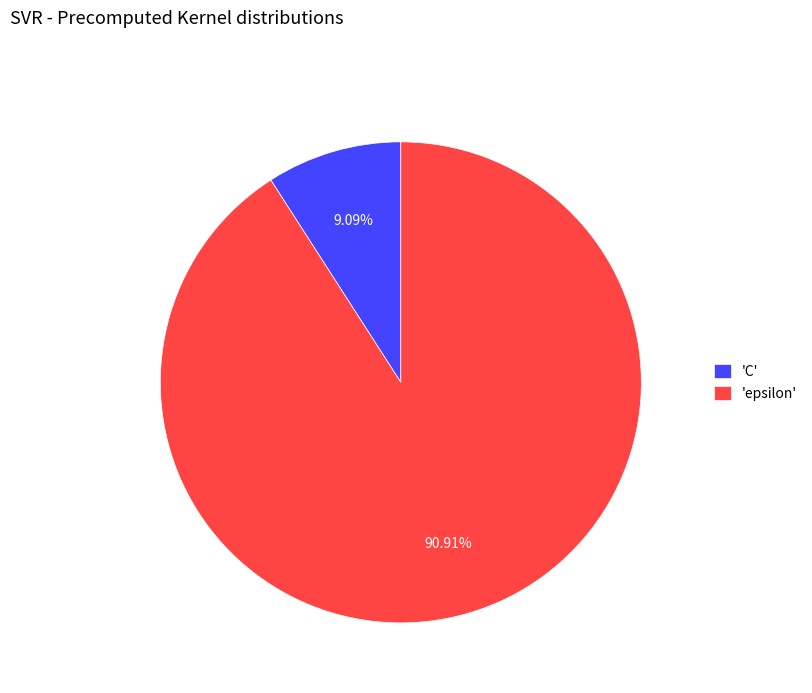

Combined, do 'C' and 'epsilon' account for over 50%?

Yes